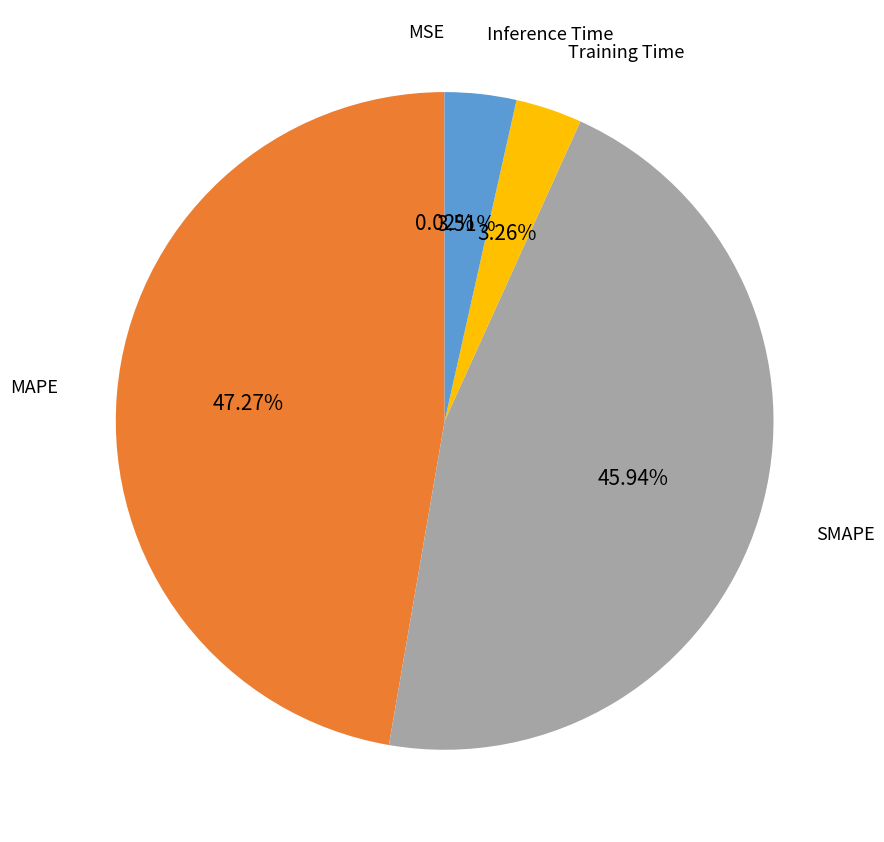

Does any single category account for the majority?

No